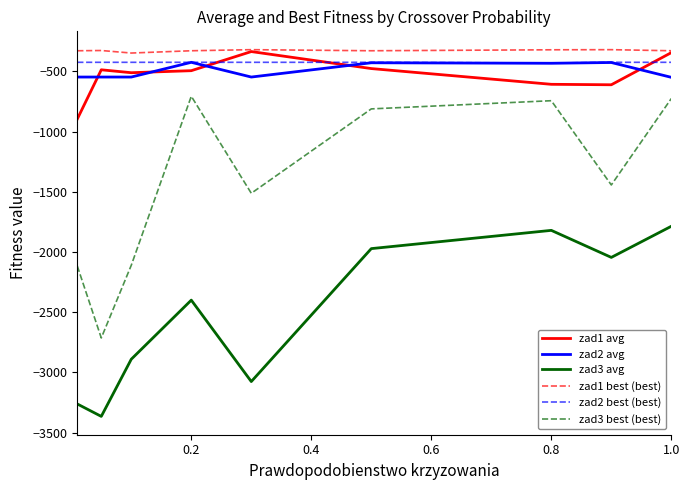

How many lines are shown in the chart?

6